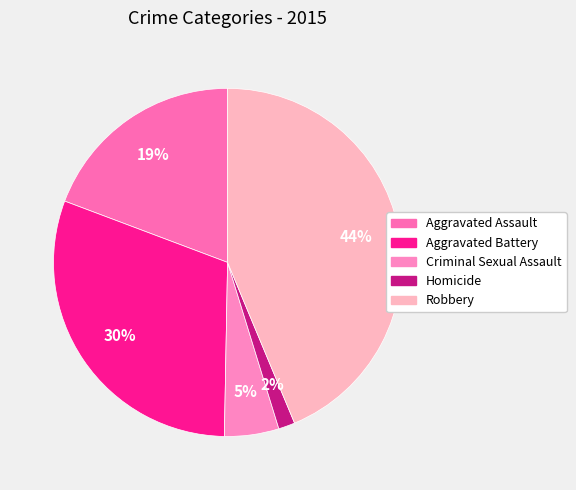

Count the number of slices in the pie.

5